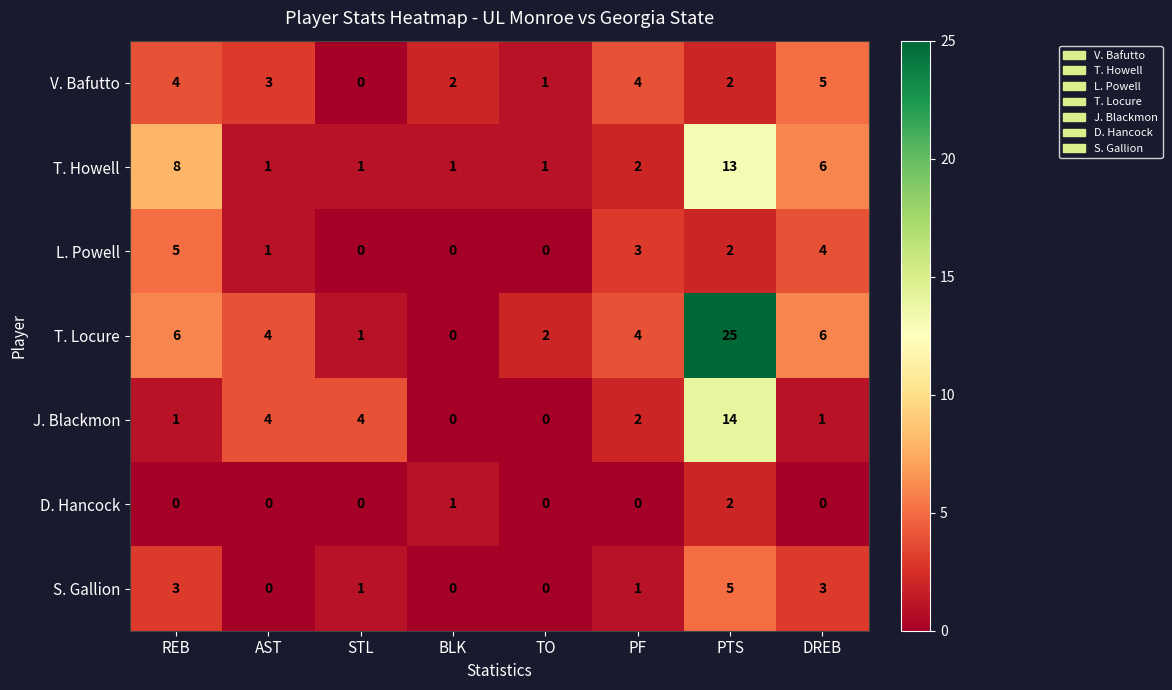

At REB, list the series in order from largest to smallest.

T. Howell, T. Locure, L. Powell, V. Bafutto, S. Gallion, J. Blackmon, D. Hancock